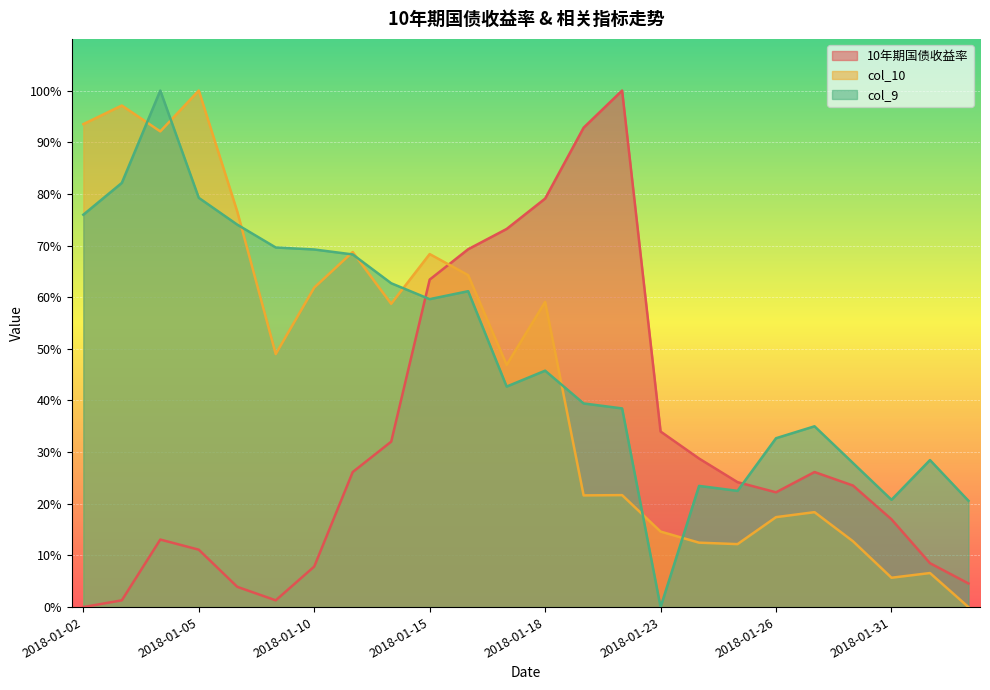

At 2018-01-17, list the series in order from largest to smallest.

10年期国债收益率, col_10, col_9